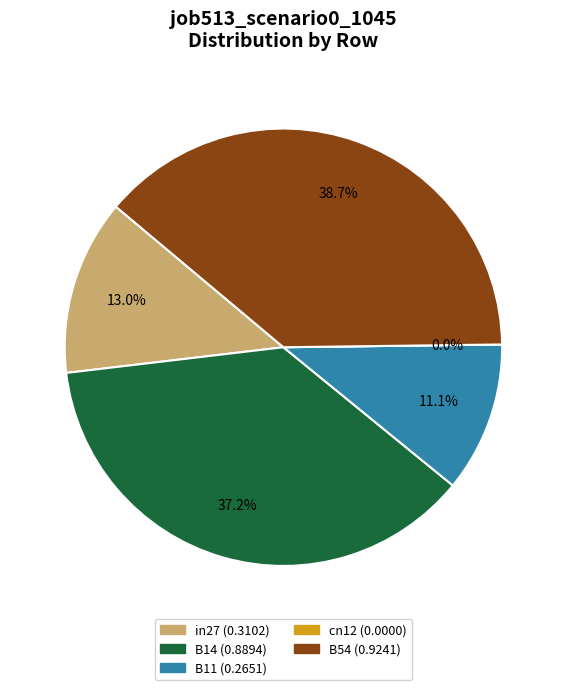

The B54 slice represents 39% of the pie. True or false?

True